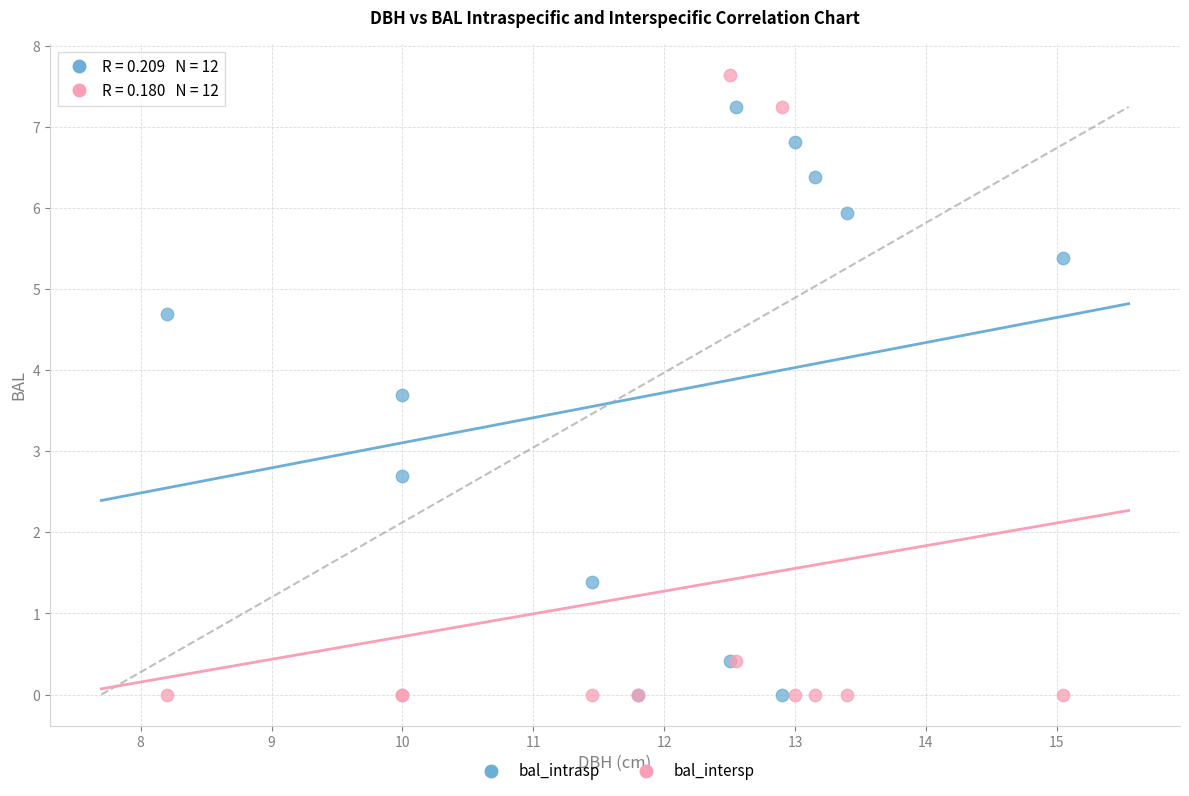

What are all the series names shown in the legend?

bal_intrasp, bal_intersp